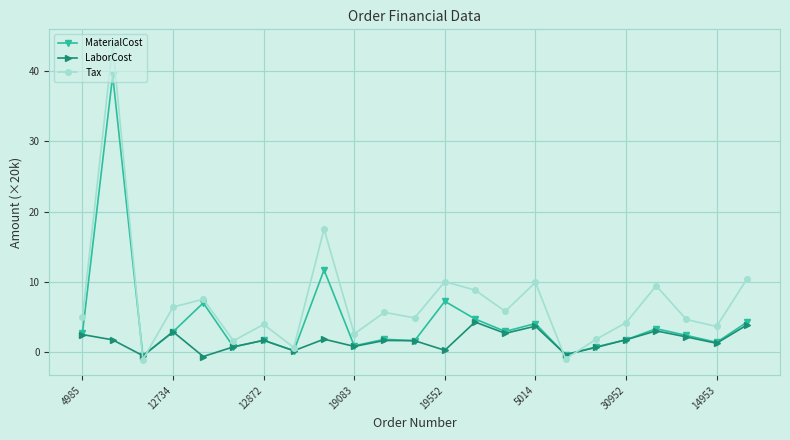

How many times do MaterialCost and Tax cross each other?

4